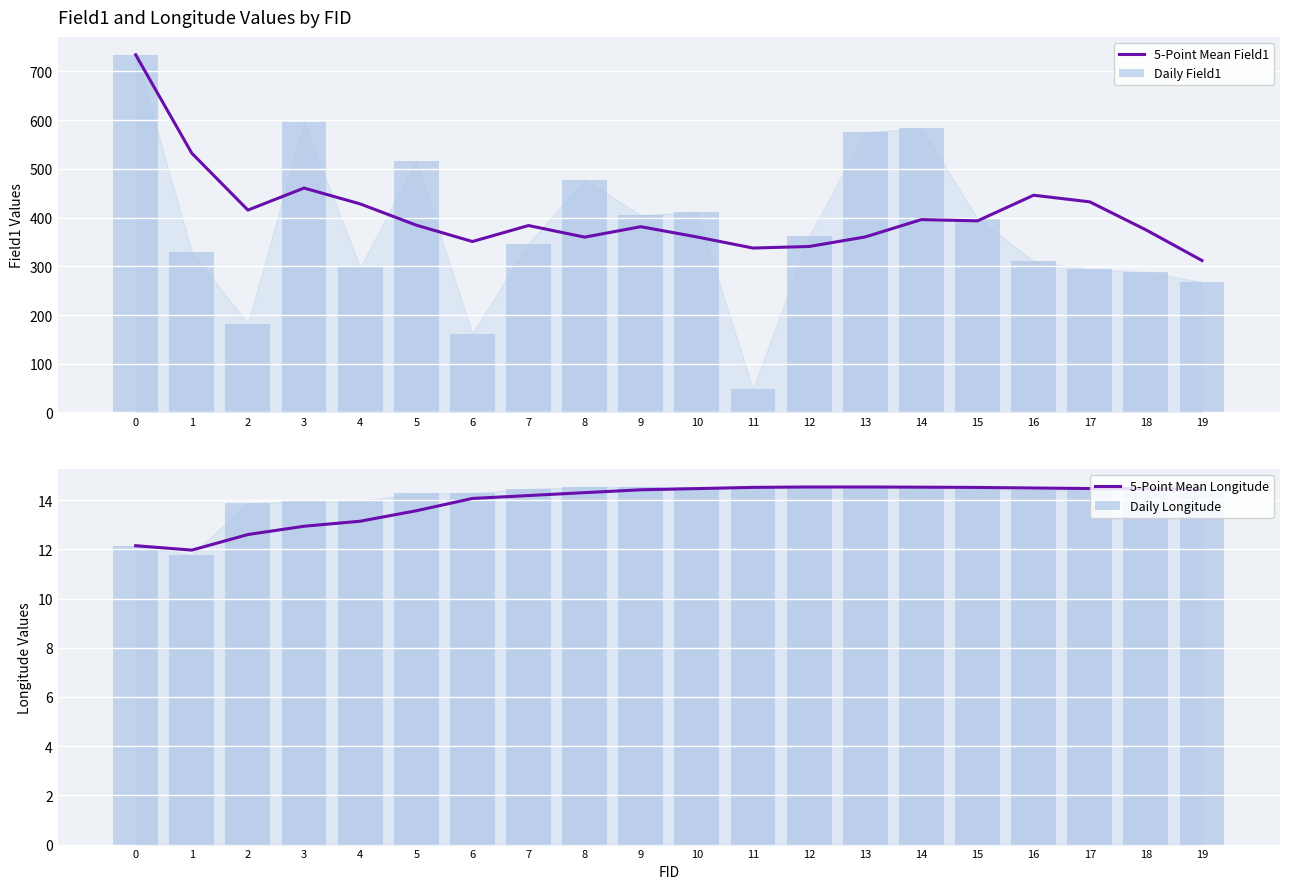

What is the average value of the Daily Field1 series?

379.2